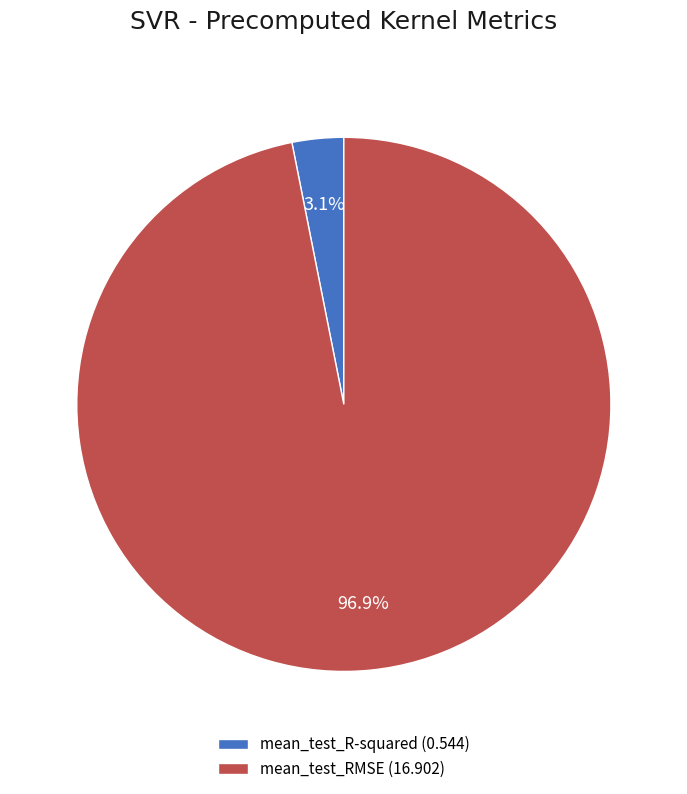

Which category has the biggest portion of the pie?

mean_test_RMSE